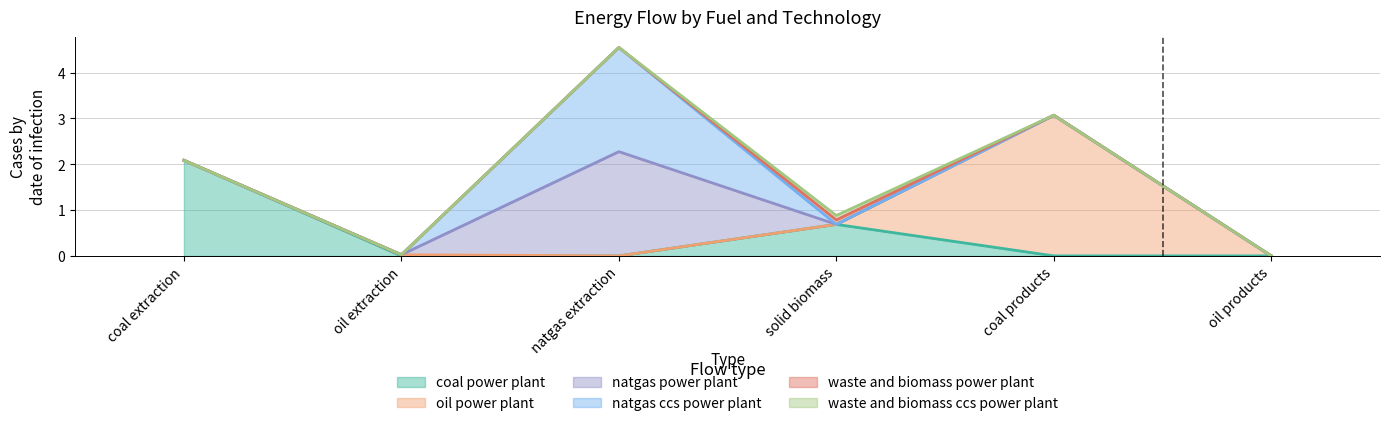

Is the value of waste and biomass ccs power plant at coal extraction greater than the value of coal power plant at oil products?

No